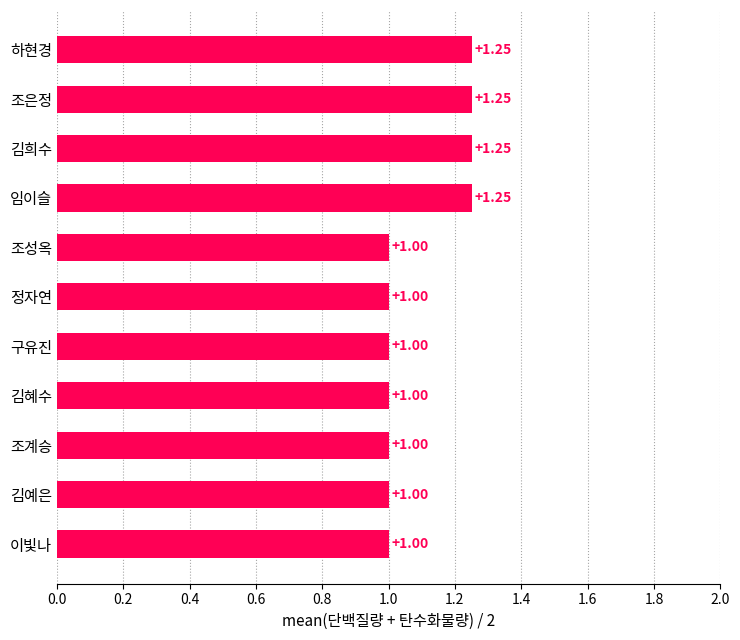

What is the ratio of the value at 조계승 to the value at 김희수?

0.8